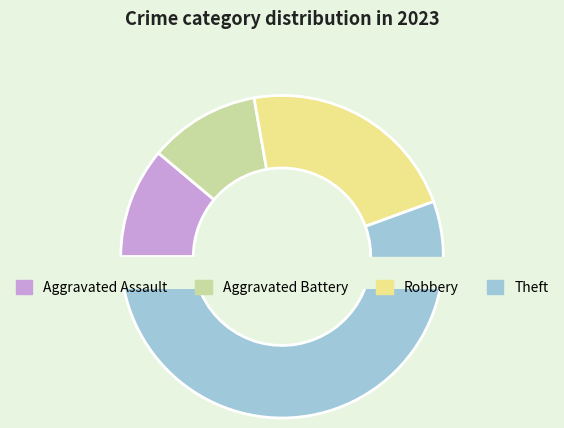

To the nearest percent, what is the difference between the Theft and Aggravated Assault slice percentages?

44%